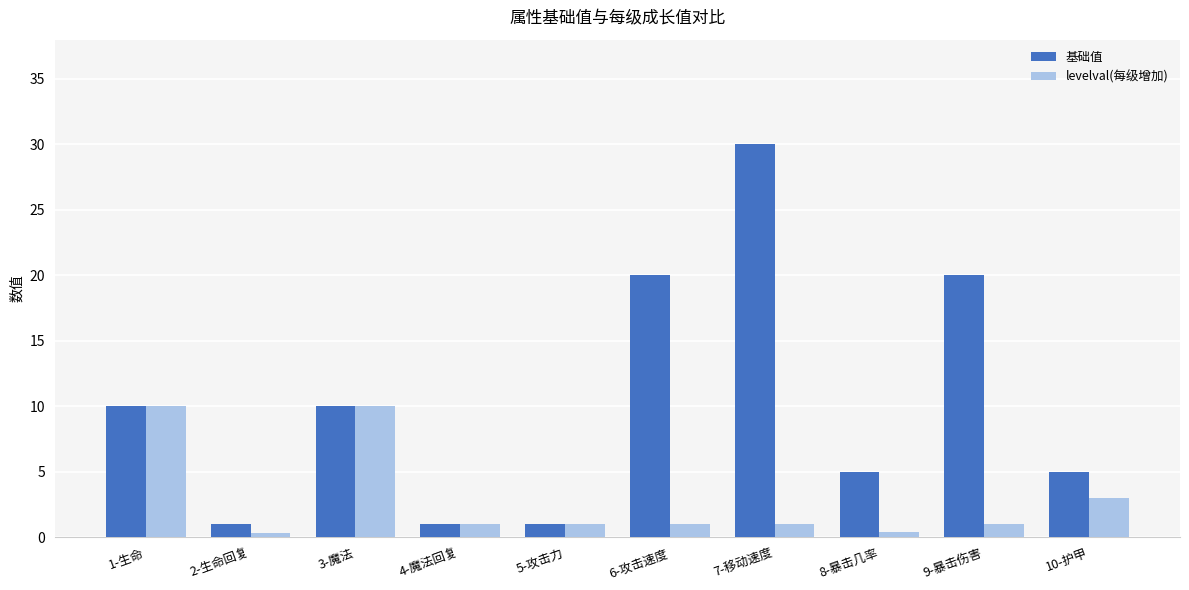

True or false: 基础值 has a value of 20.0 at 6-攻击速度.

True